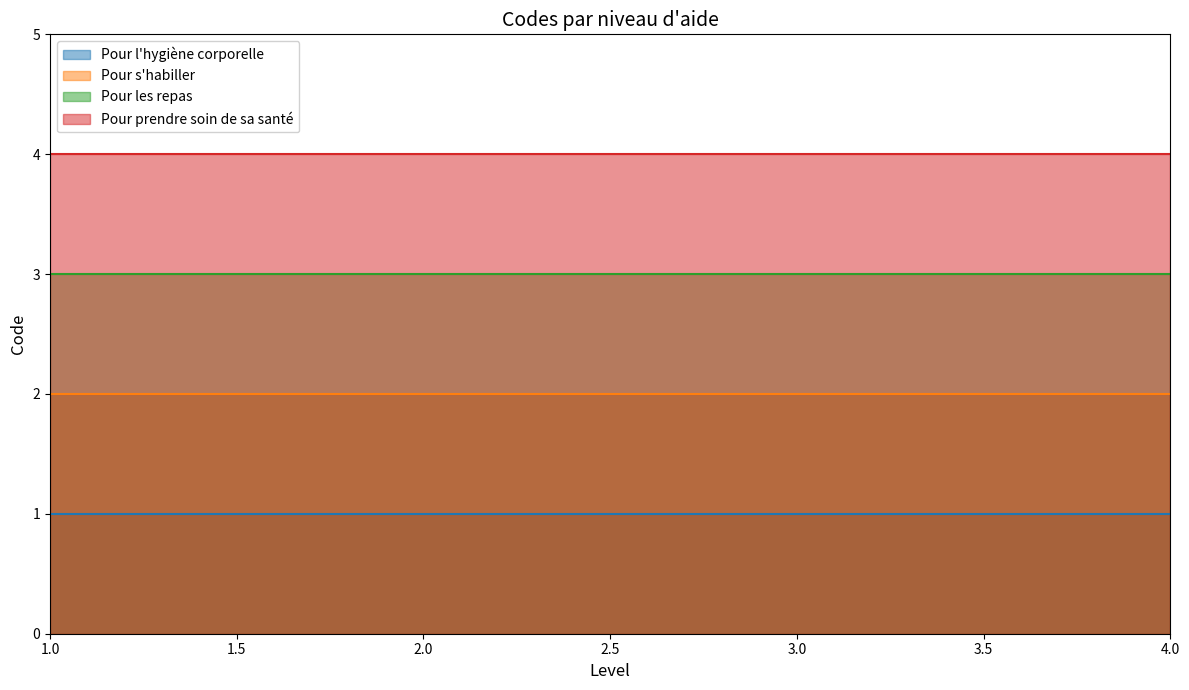

Between 2 and 1, which is larger?

2